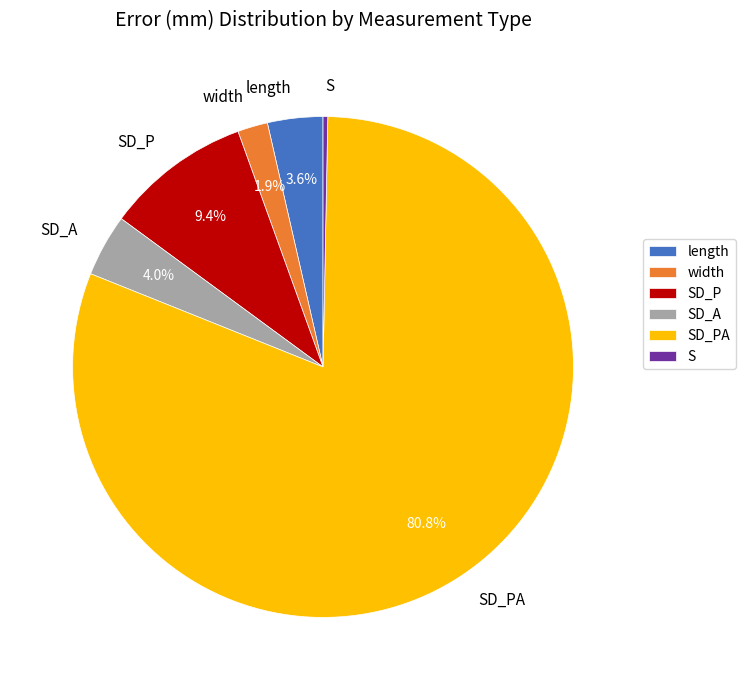

Is SD_PA the majority of the pie?

Yes